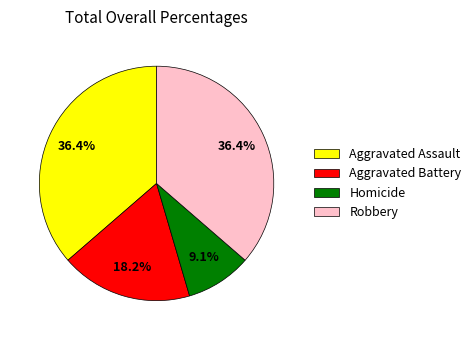

To the nearest percent, what is the difference between the largest and smallest slice percentages?

27%